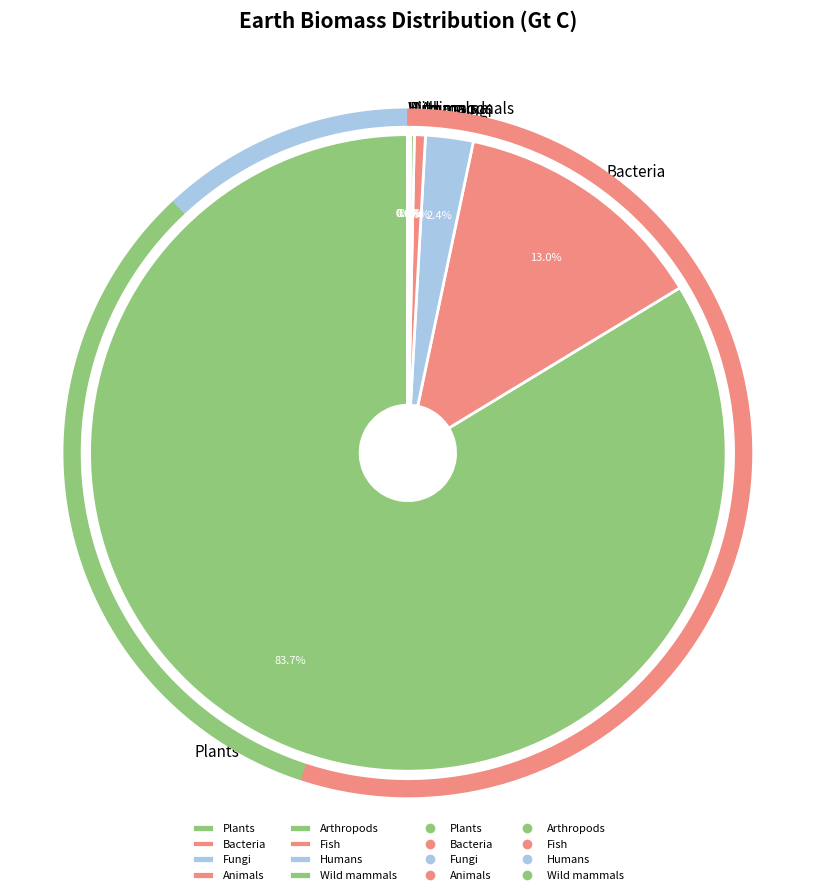

Which slice represents more than half of the pie?

Plants